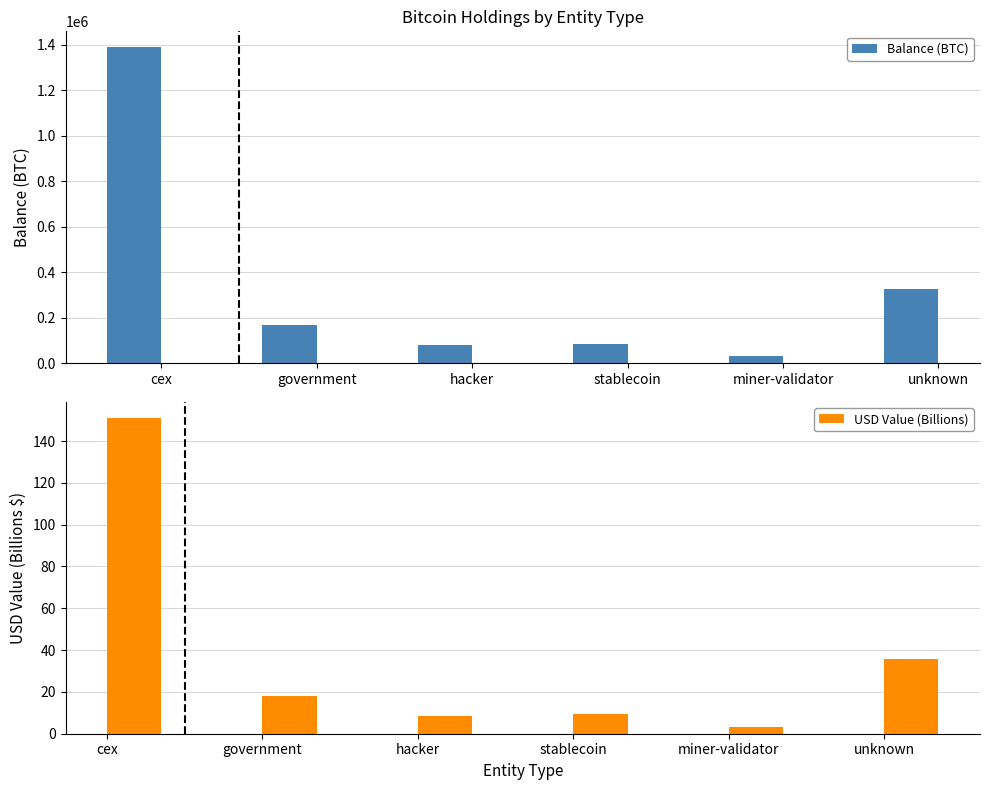

Between miner-validator and unknown, which series saw the biggest shift?

Balance (BTC)